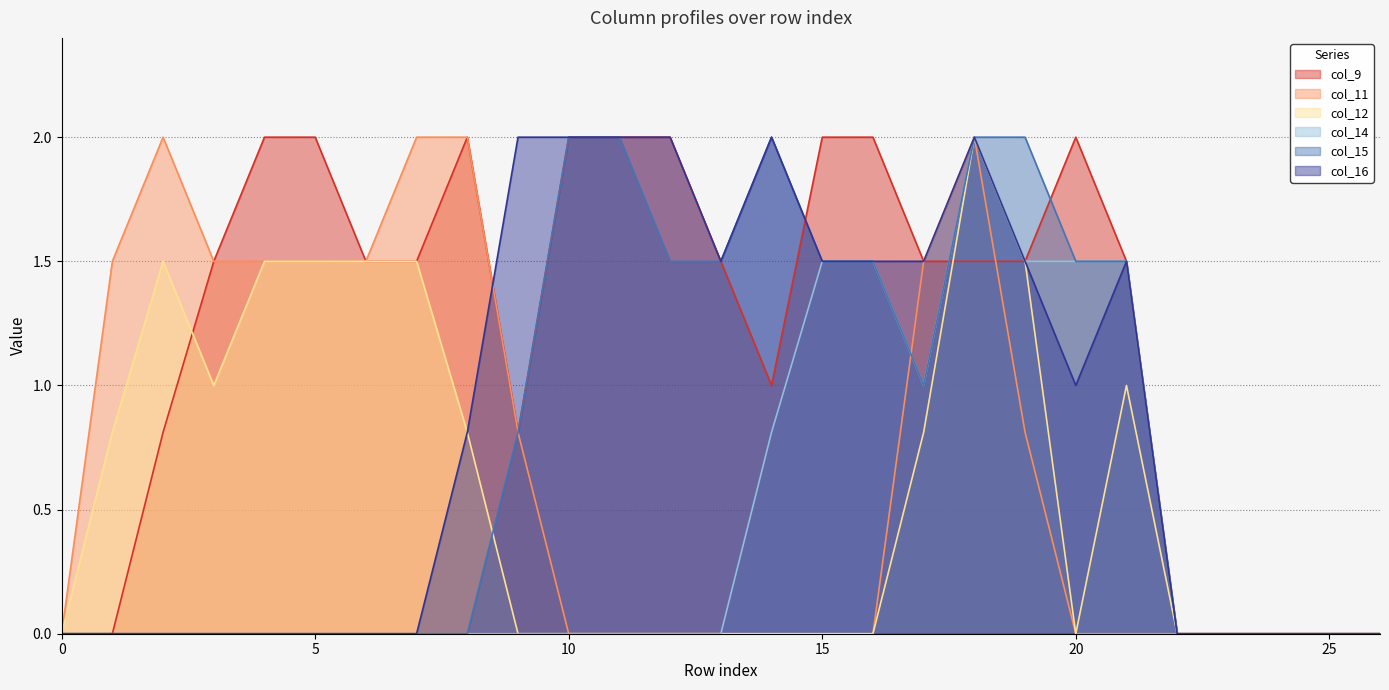

Is the value of col_16 at 1 greater than the value of col_15 at 1?

No